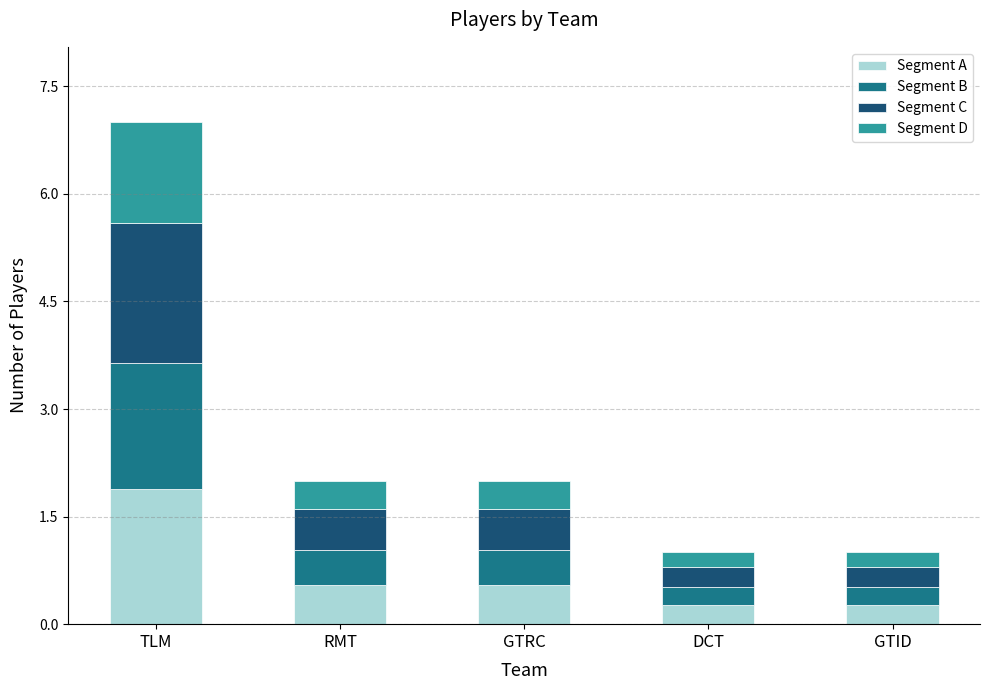

Does the chart contain any negative values?

No